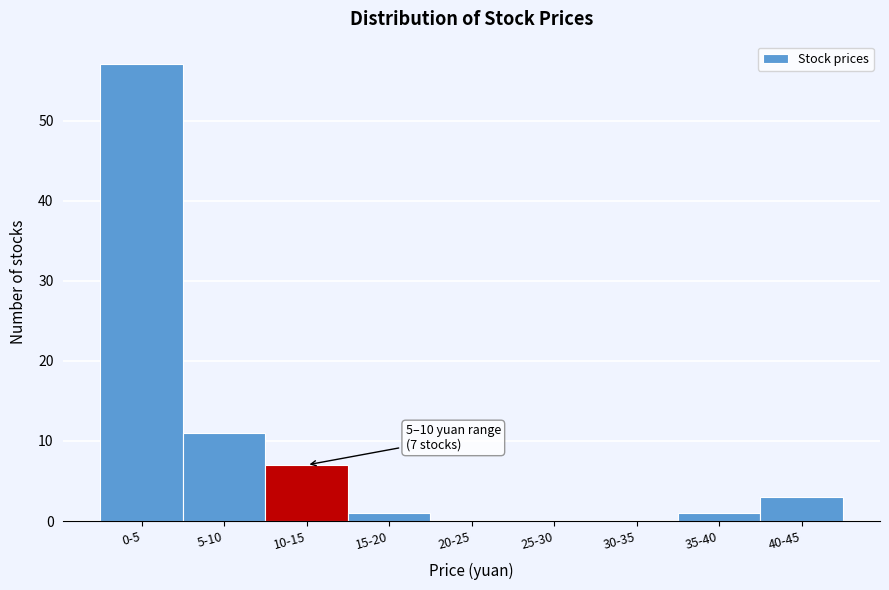

Reading left to right, extract all data points from this chart.

0-5=57	5-10=11	10-15=7	15-20=1	20-25=0	25-30=0	30-35=0	35-40=1	40-45=3